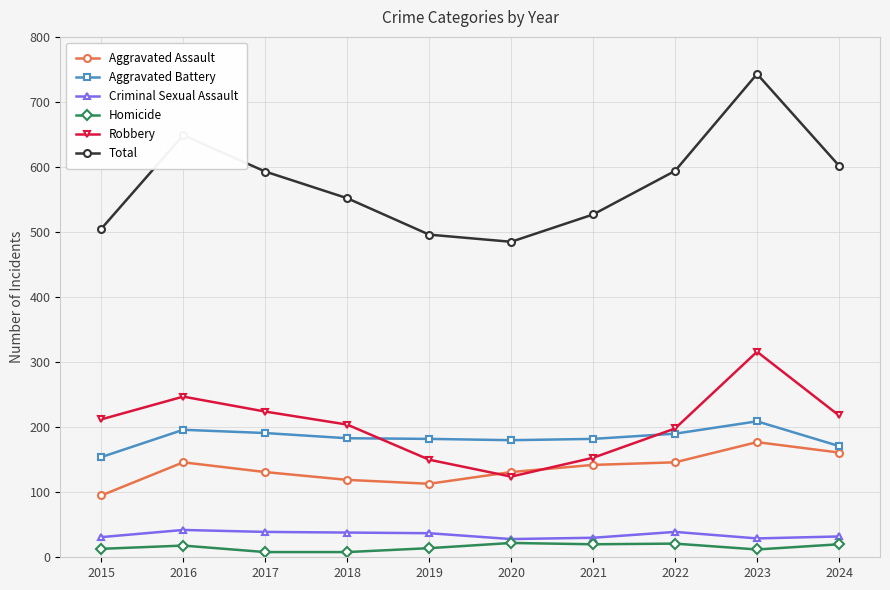

Which category has the lowest value in the Aggravated Assault series?

2015